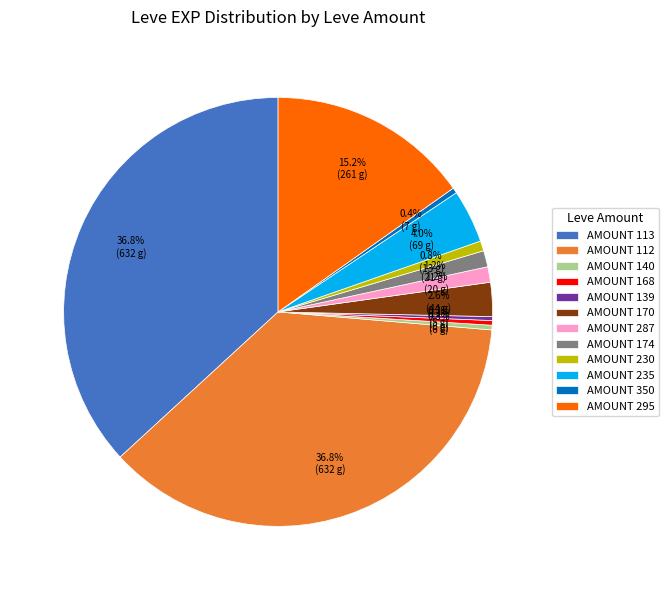

To the nearest percent, what is the difference between the largest and smallest slice percentages?

37%